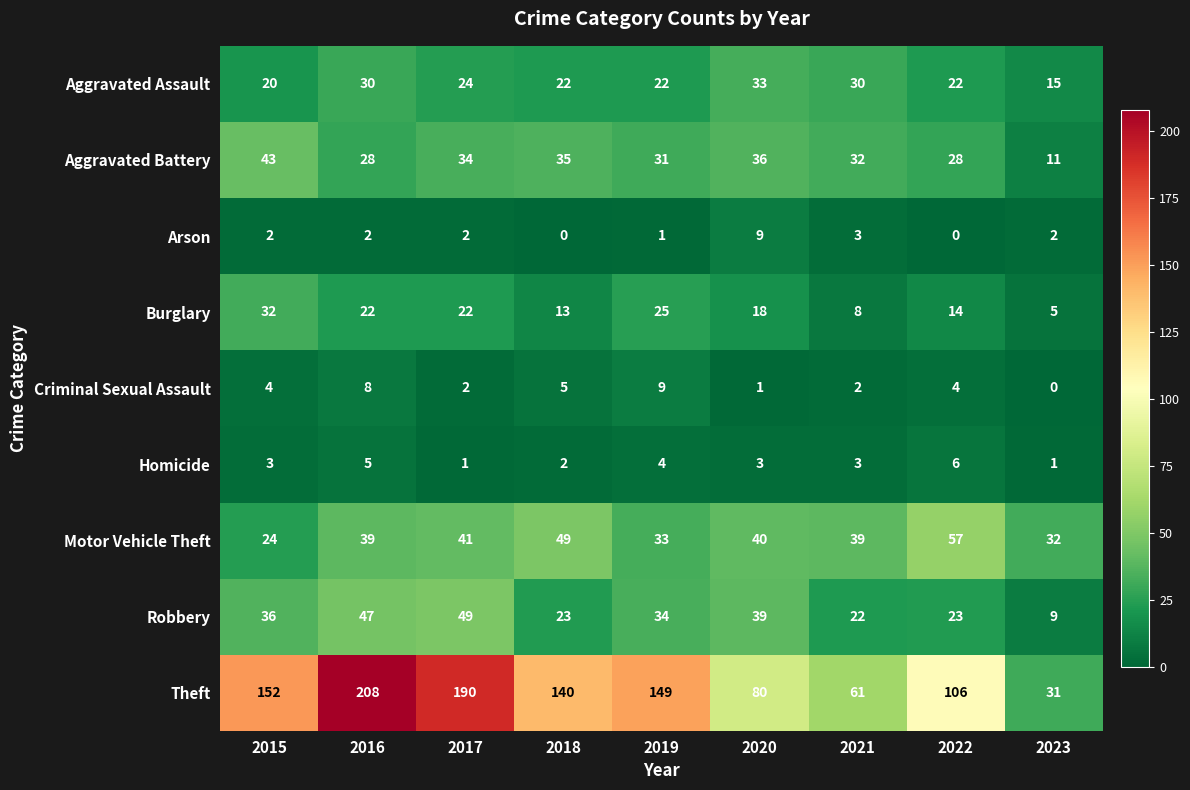

What is the maximum value for Arson?

9